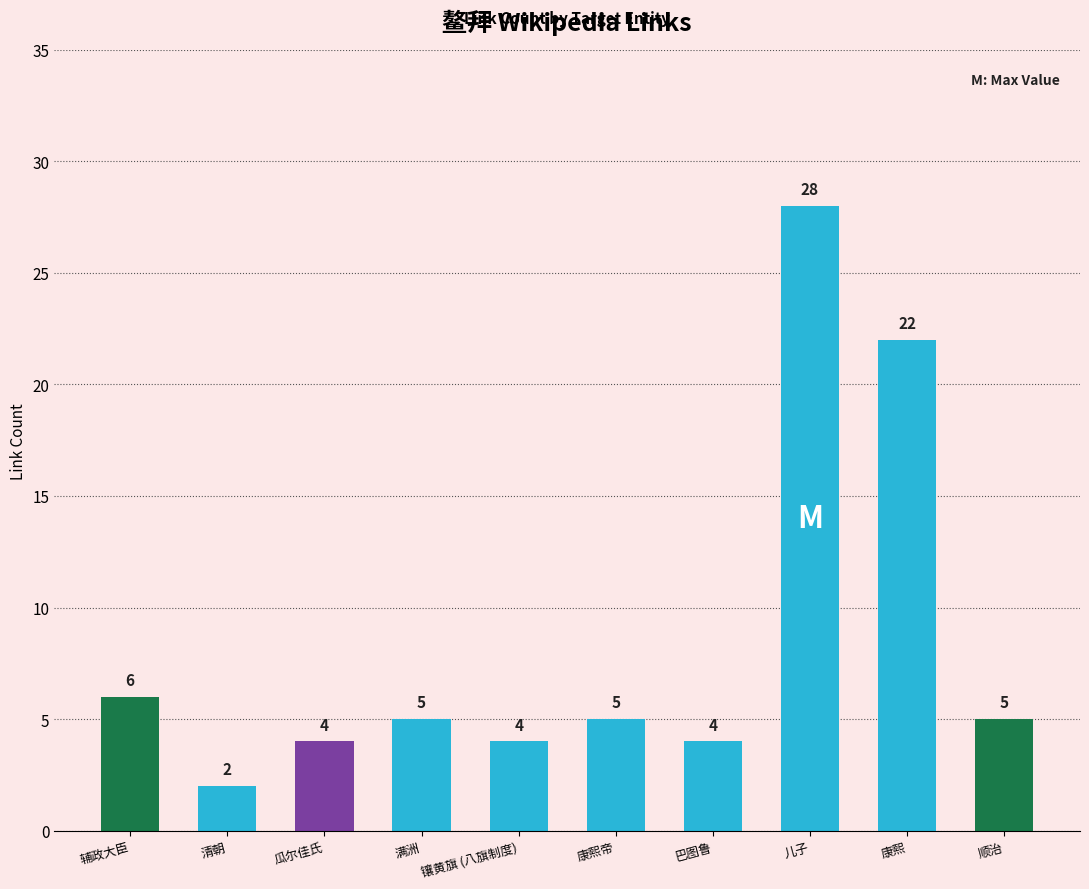

Reading right to left, list all the values displayed in this chart.

5	22	28	4	5	4	5	4	2	6